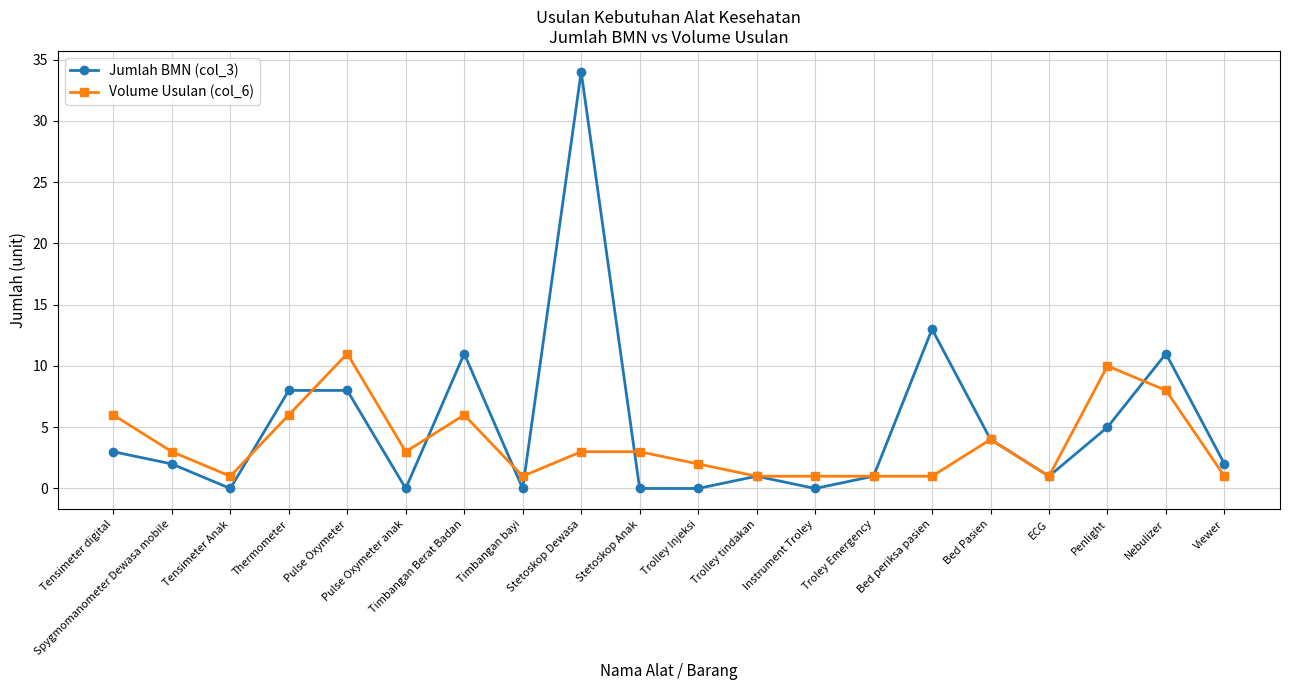

At which label does Jumlah BMN (col_3) first exceed 2?

Tensimeter digital